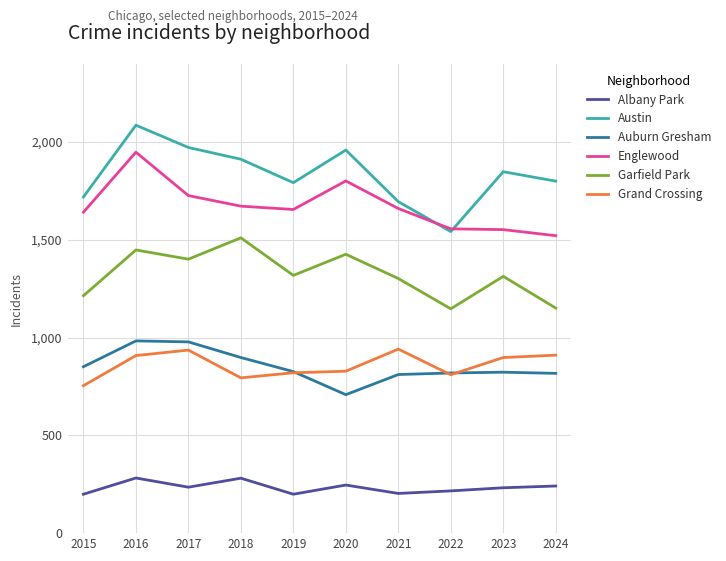

What is the maximum value shown in the chart?

2086